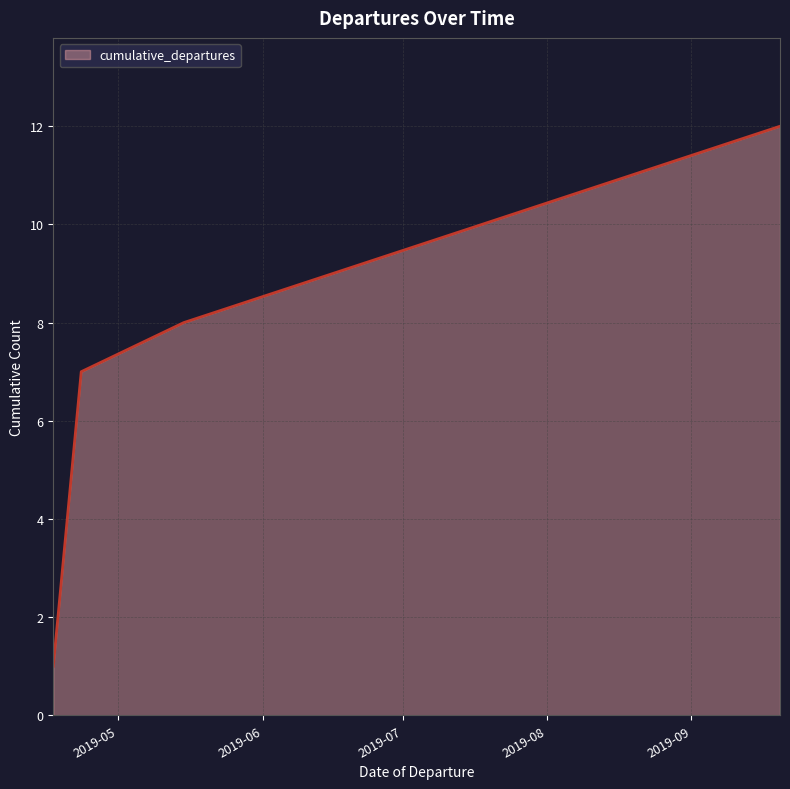

What is the difference between the maximum and minimum values?

11